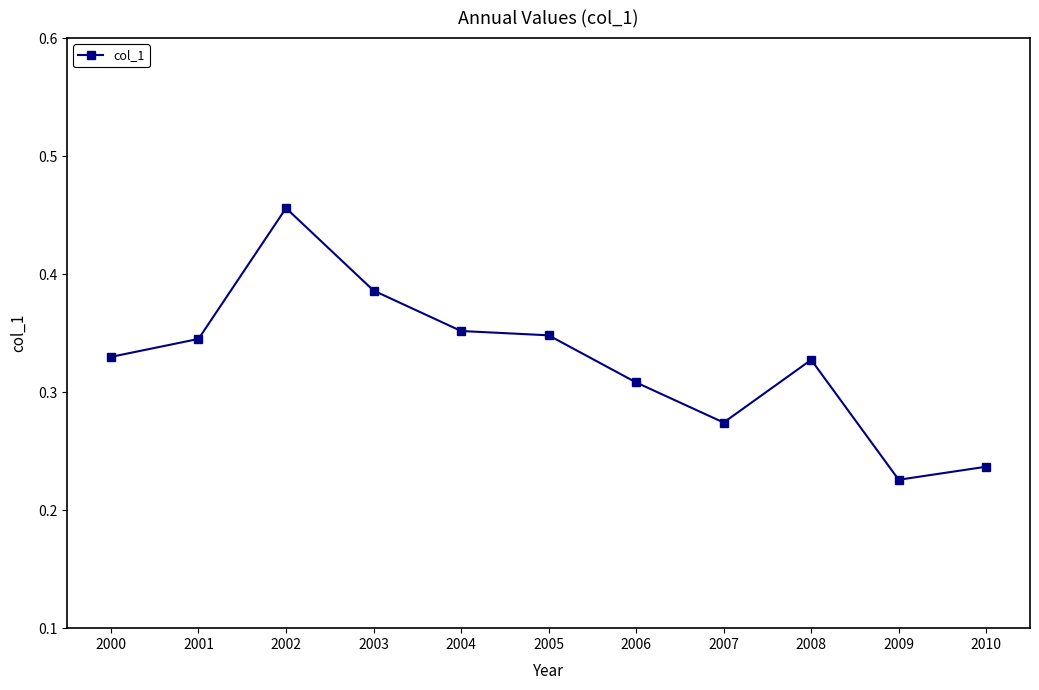

Which has a higher value, 2004 or 2008?

2004